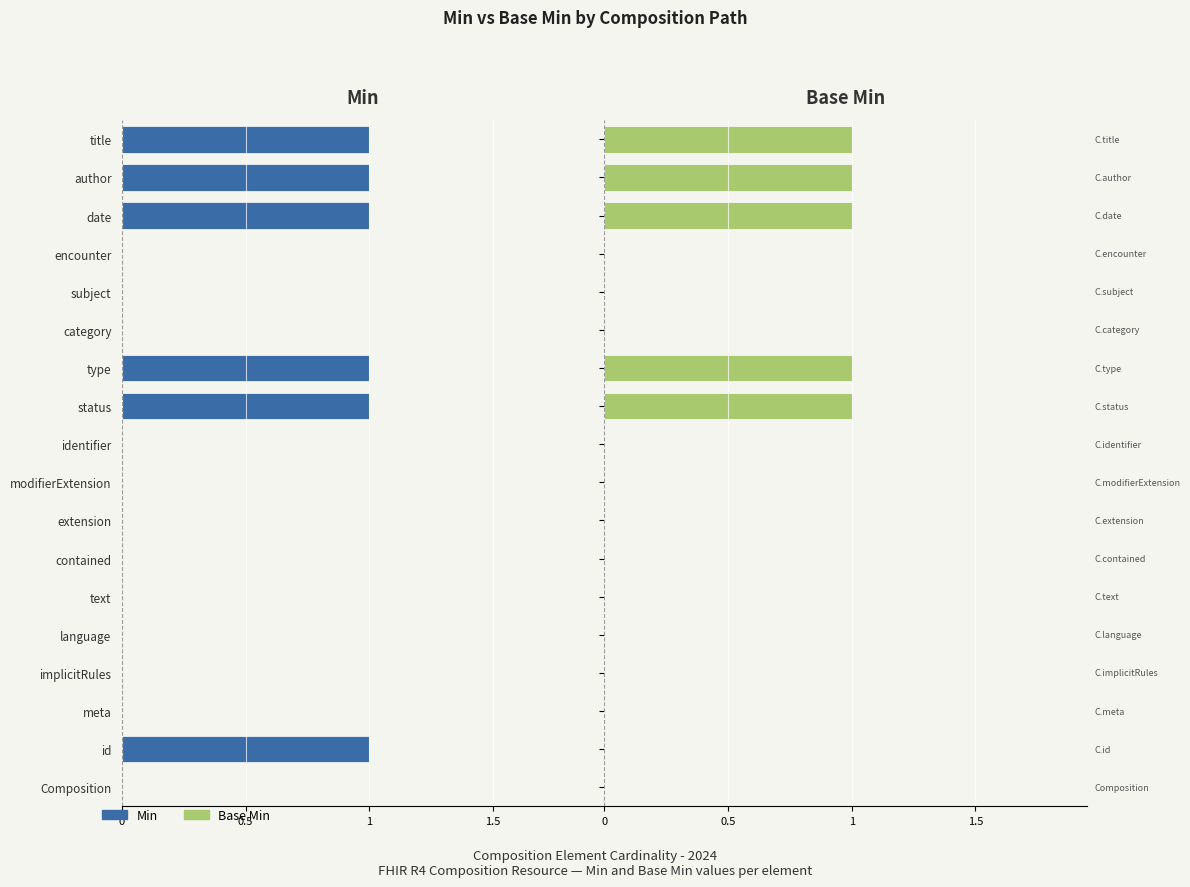

Is it true that Base Min equals 1 at 5?

False